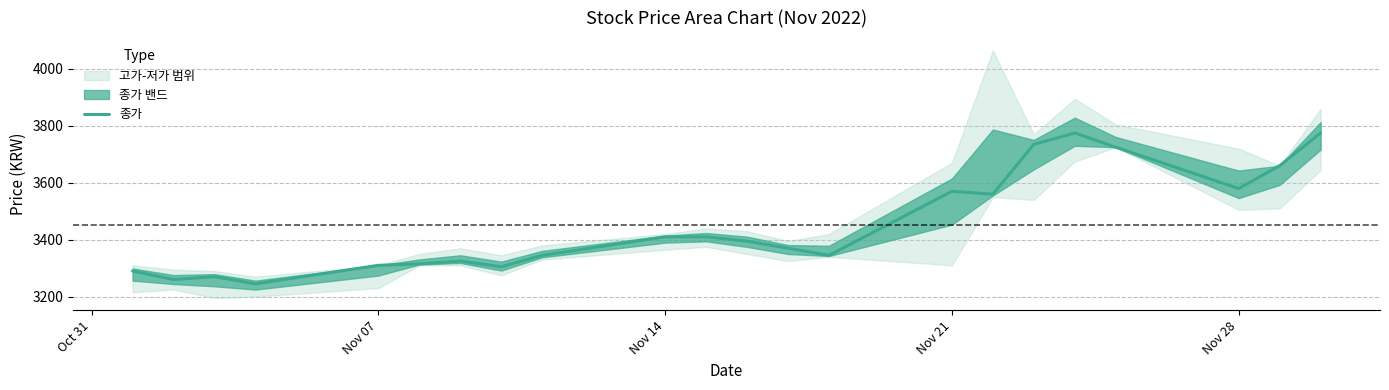

The value of 종가 at Nov 21 is 4874. True or false?

False